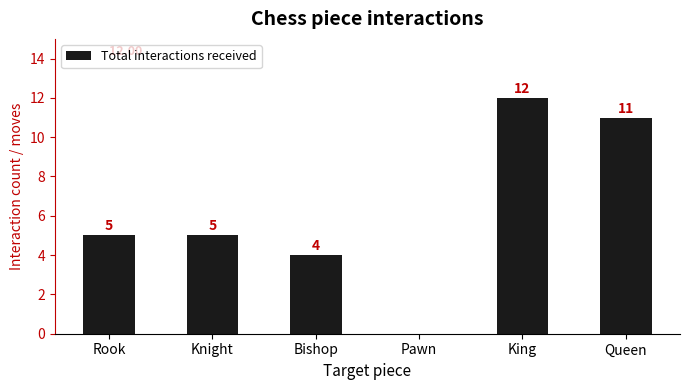

Are the bars grouped side by side (vs. stacked)?

No